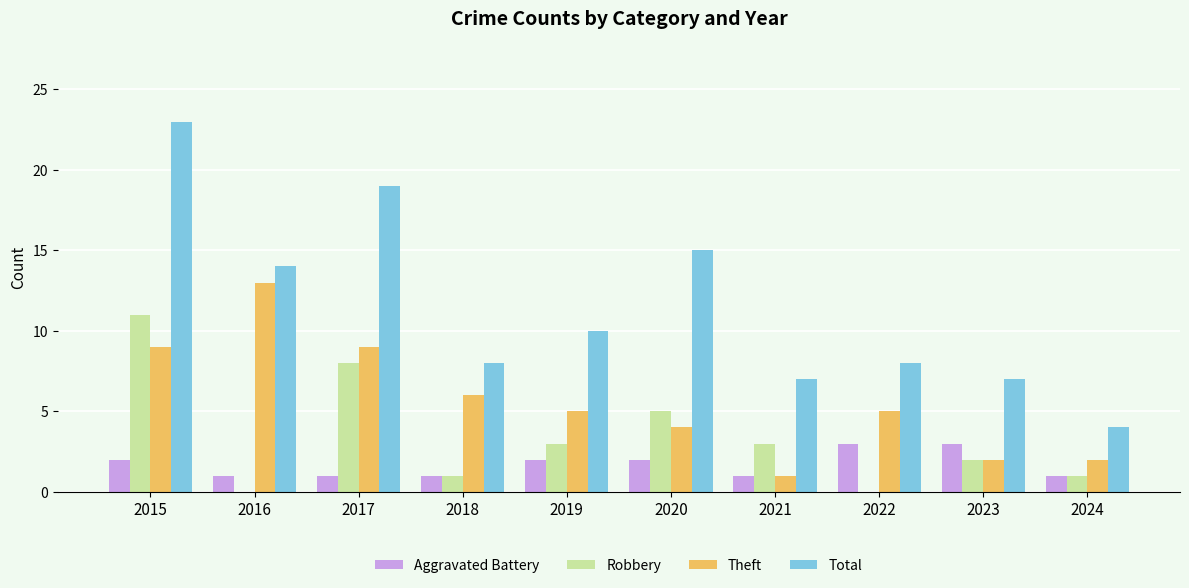

Reading left to right, what are all the values shown in this chart?

Aggravated Battery: 2015=2	2016=1	2017=1	2018=1	2019=2	2020=2	2021=1	2022=3	2023=3	2024=1
Robbery: 2015=11	2016=0	2017=8	2018=1	2019=3	2020=5	2021=3	2022=0	2023=2	2024=1
Theft: 2015=9	2016=13	2017=9	2018=6	2019=5	2020=4	2021=1	2022=5	2023=2	2024=2
Total: 2015=23	2016=14	2017=19	2018=8	2019=10	2020=15	2021=7	2022=8	2023=7	2024=4